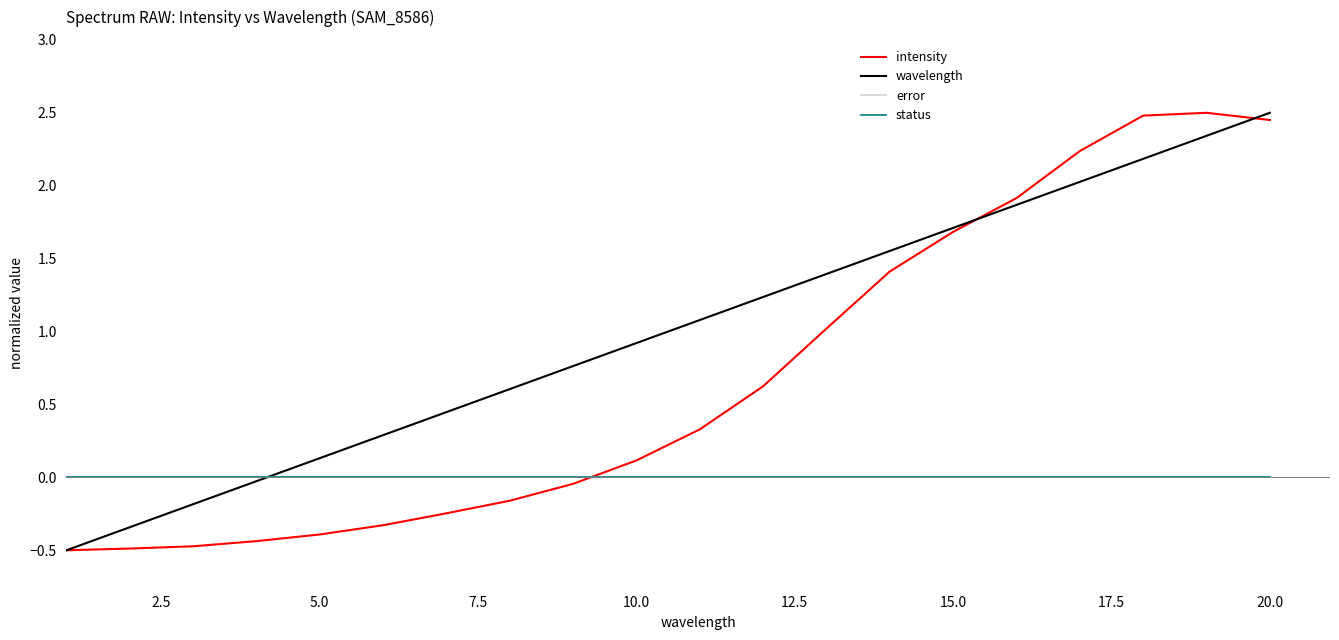

How many lines are shown in the chart?

4